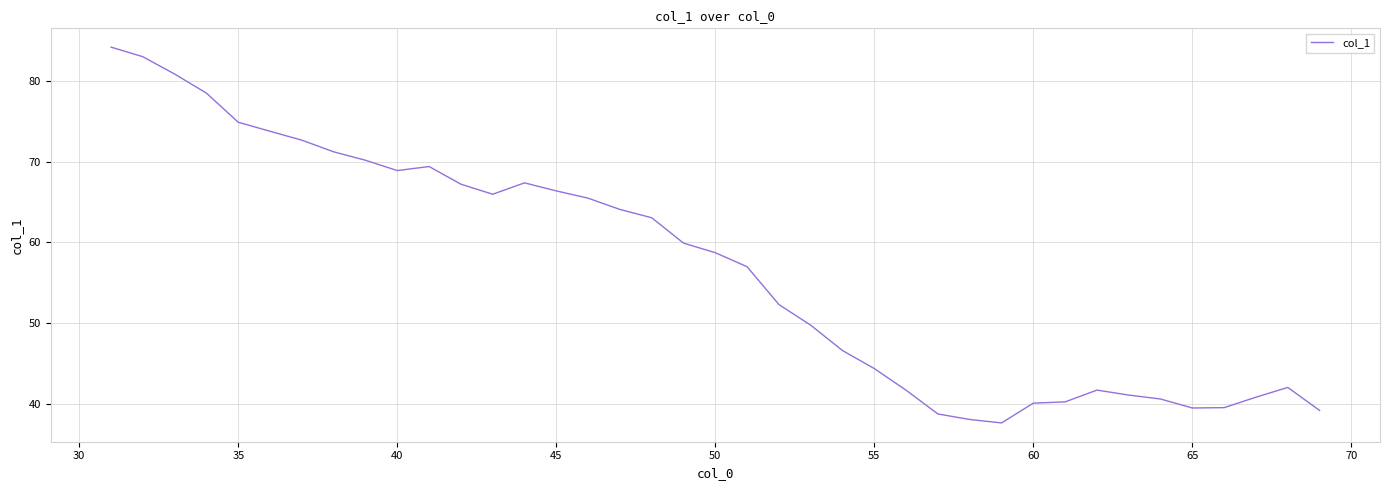

What is the sum of all values?

2215.8